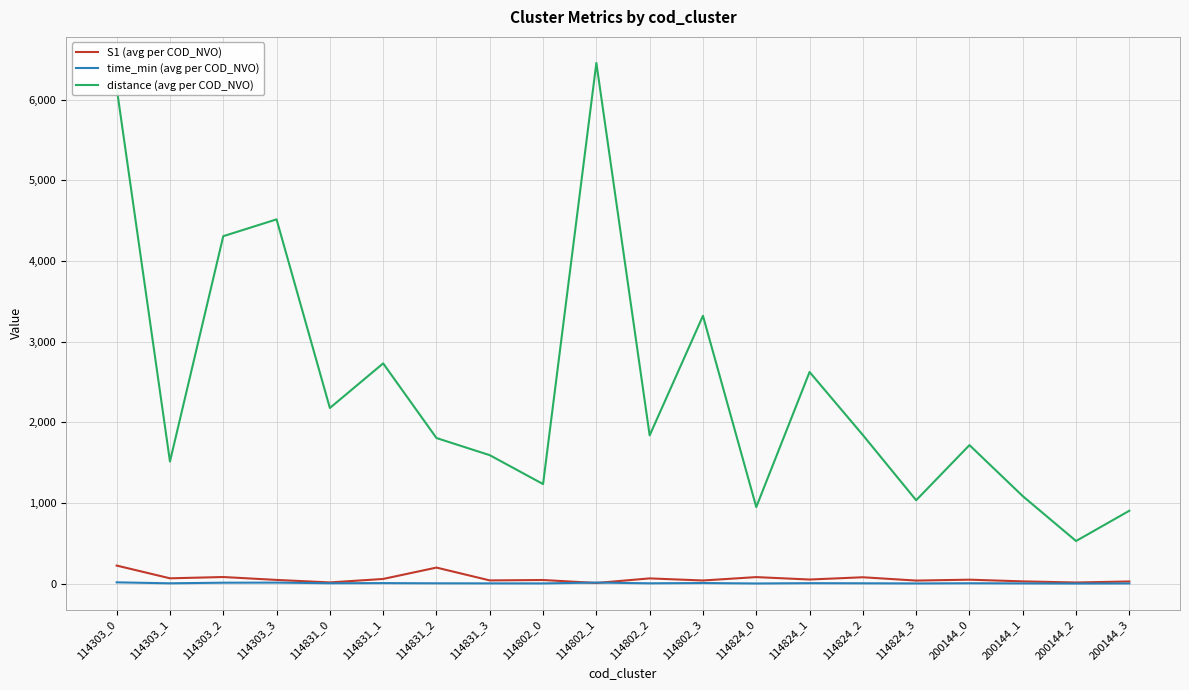

What is the maximum value shown in the chart?

6453.9